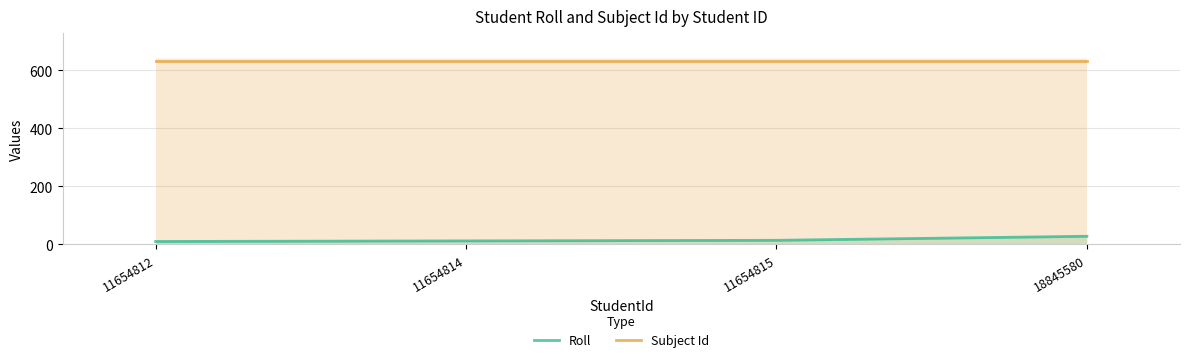

At how many categories does at least one series exceed 270?

4